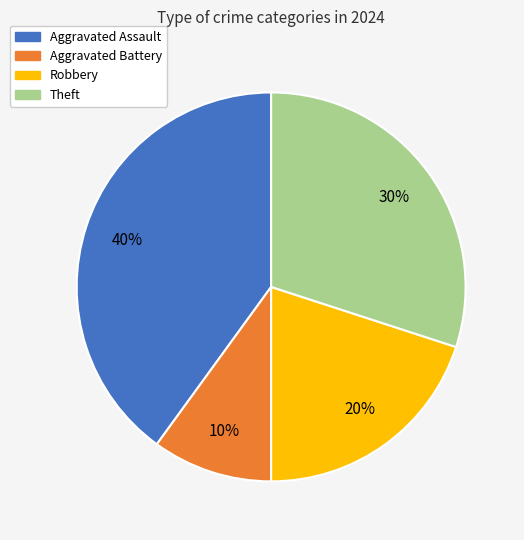

The Robbery slice represents 9% of the pie. True or false?

False